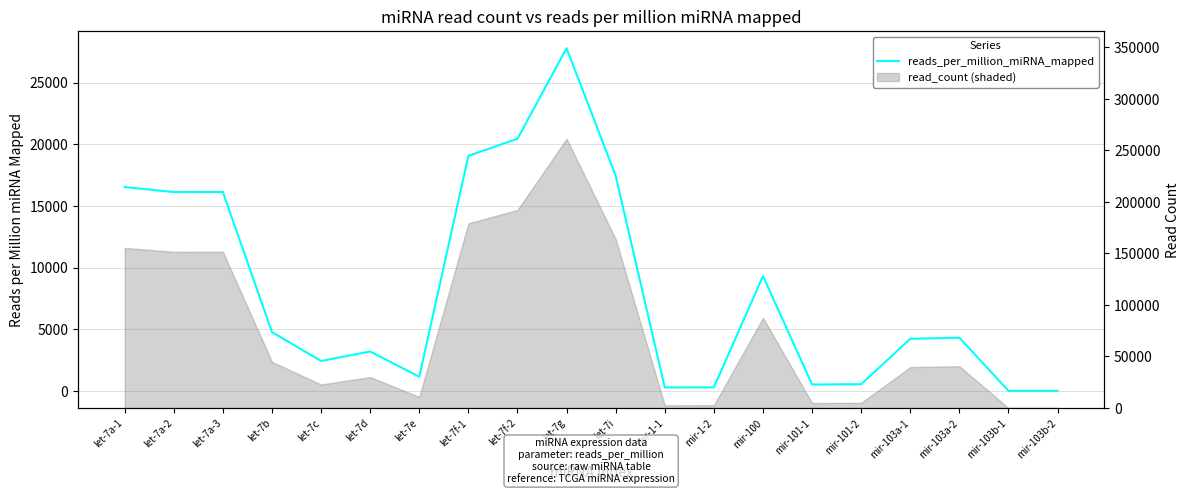

Where does the data first go above 4309?

let-7a-1